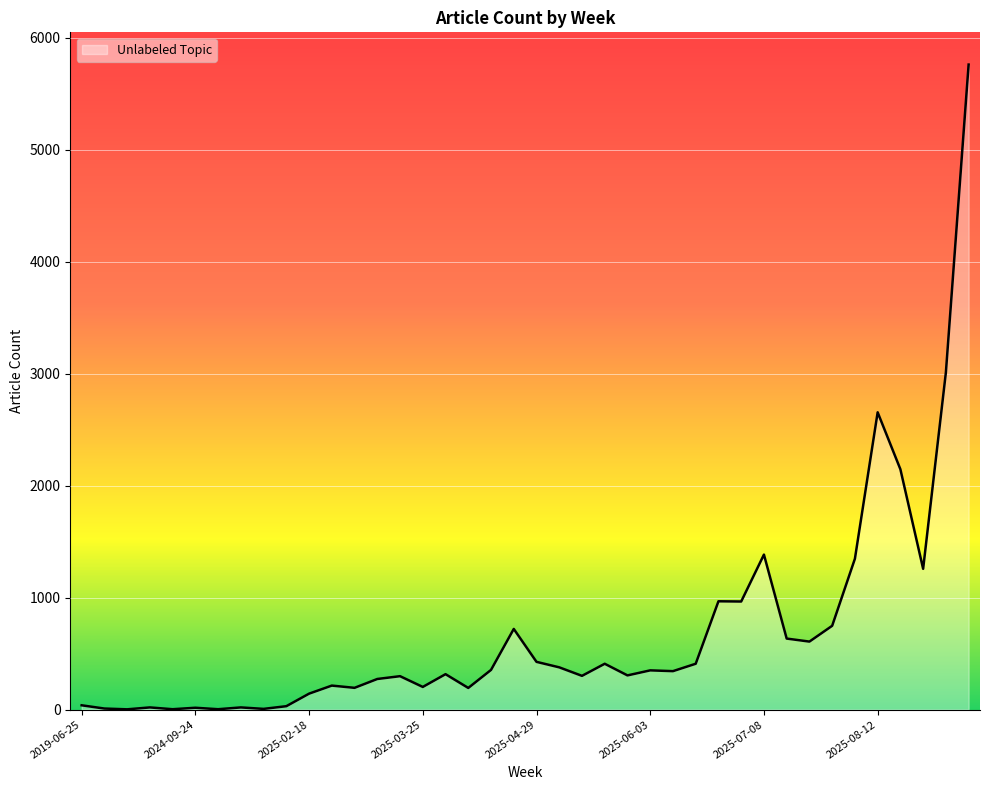

What is the difference between the maximum and minimum values?

5759